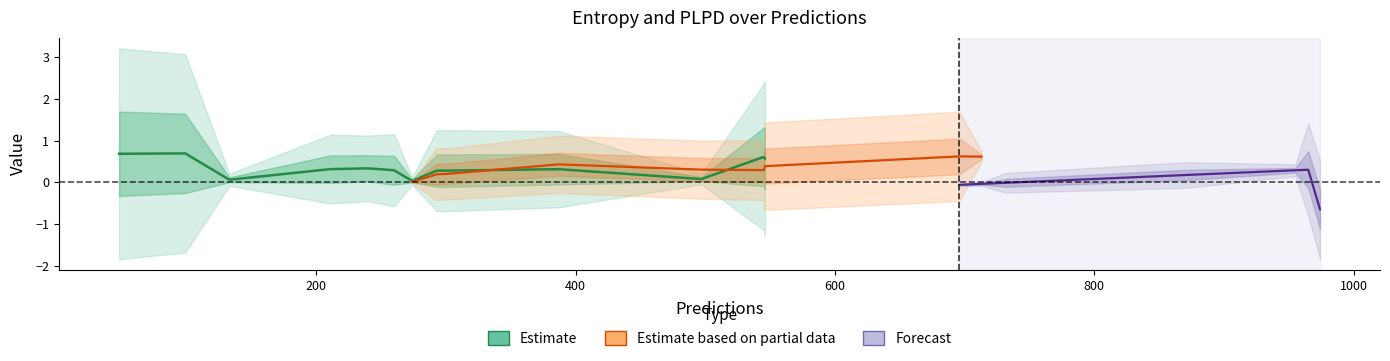

The plpds series shows 0.5 at 10. True or false?

False